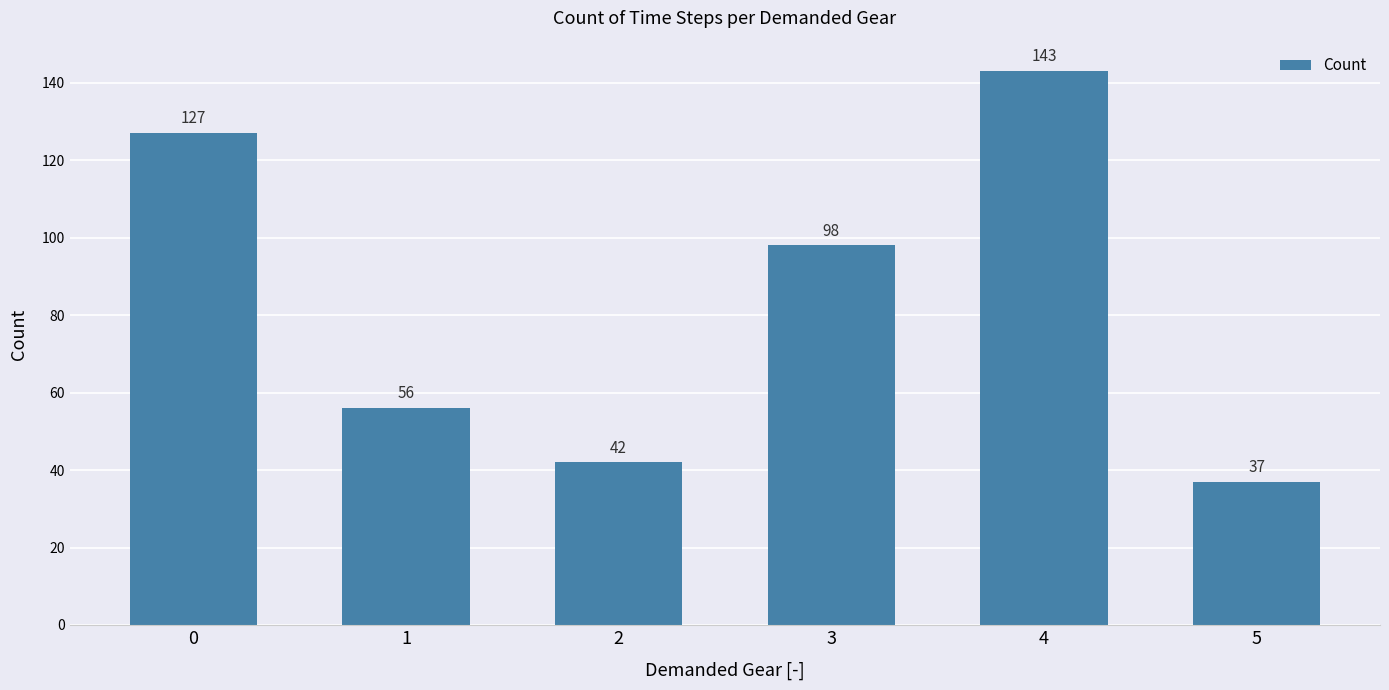

Are the bars grouped side by side (vs. stacked)?

No